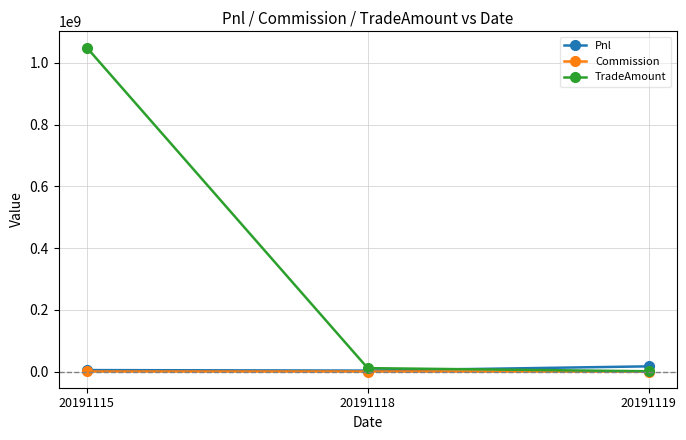

Is the value of TradeAmount at 20191115 greater than the value of Commission at 20191118?

Yes